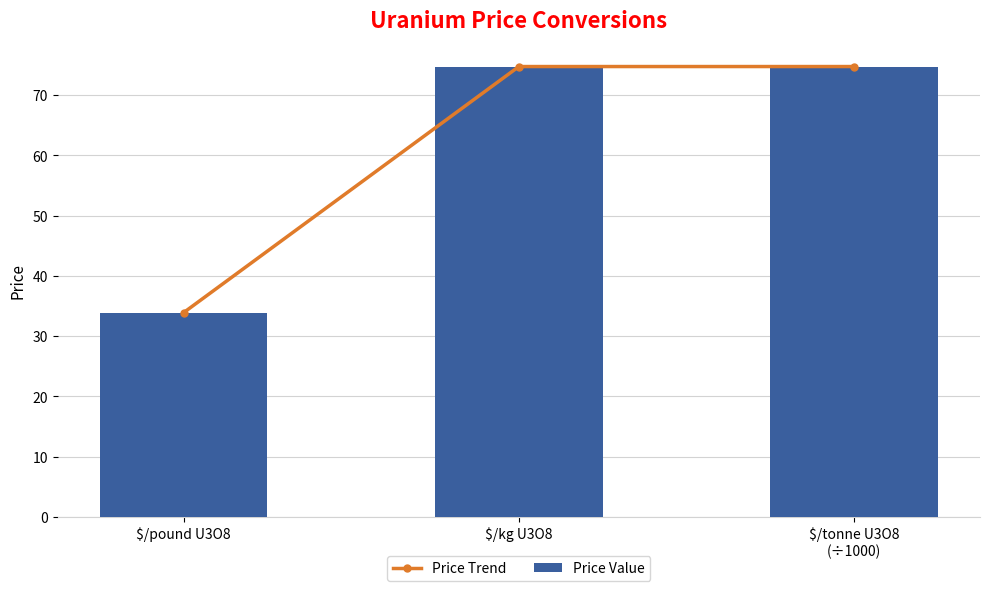

What is the label of the 1st bar from the right?

$/tonne U3O8
(÷1000)